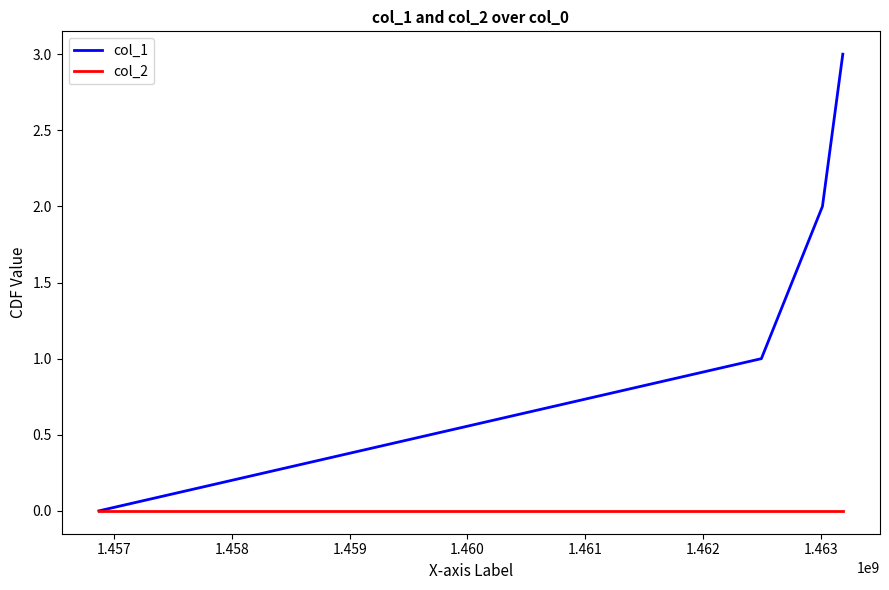

Which series has the largest total across all categories?

col_1